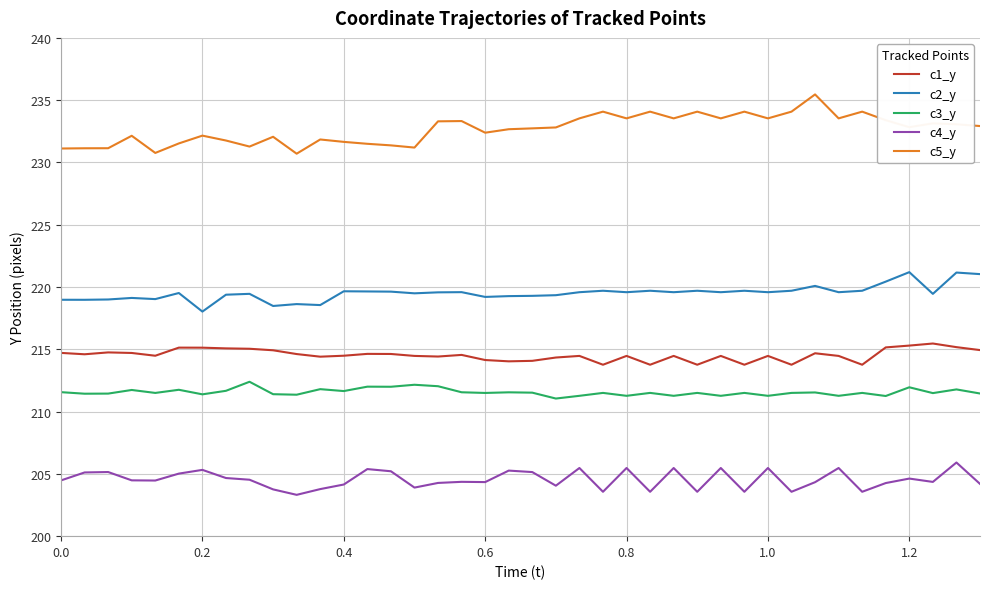

Count the number of categories in the chart.

40